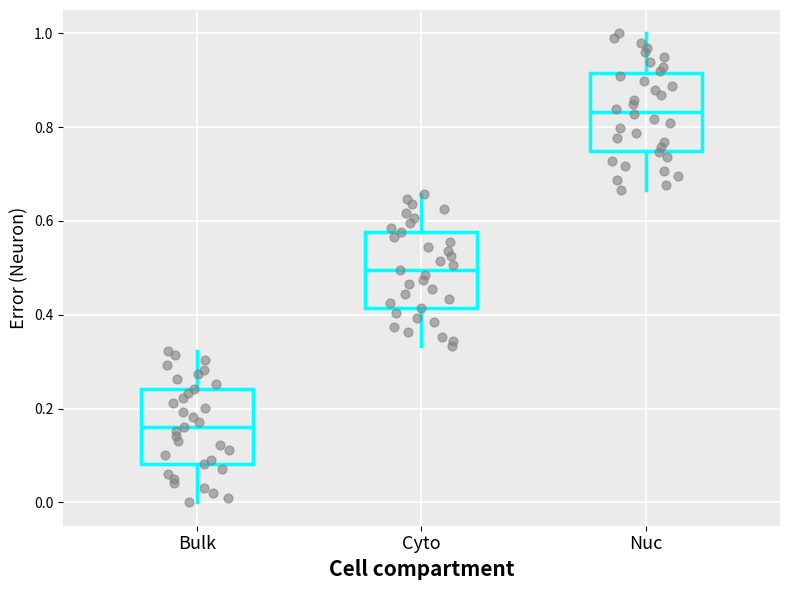

Reading left to right, read every box against the y-axis: the position of its median line, the range the box covers, and the ends of its whiskers. The values are not printed on the chart, so give them approximately, as read against the axis.

Bulk: median 0.16, box 0.08 to 0.24, whiskers 0.00 to 0.32
Cyto: median 0.50, box 0.42 to 0.58, whiskers 0.34 to 0.66
Nuc: median 0.84, box 0.76 to 0.92, whiskers 0.66 to 1.00